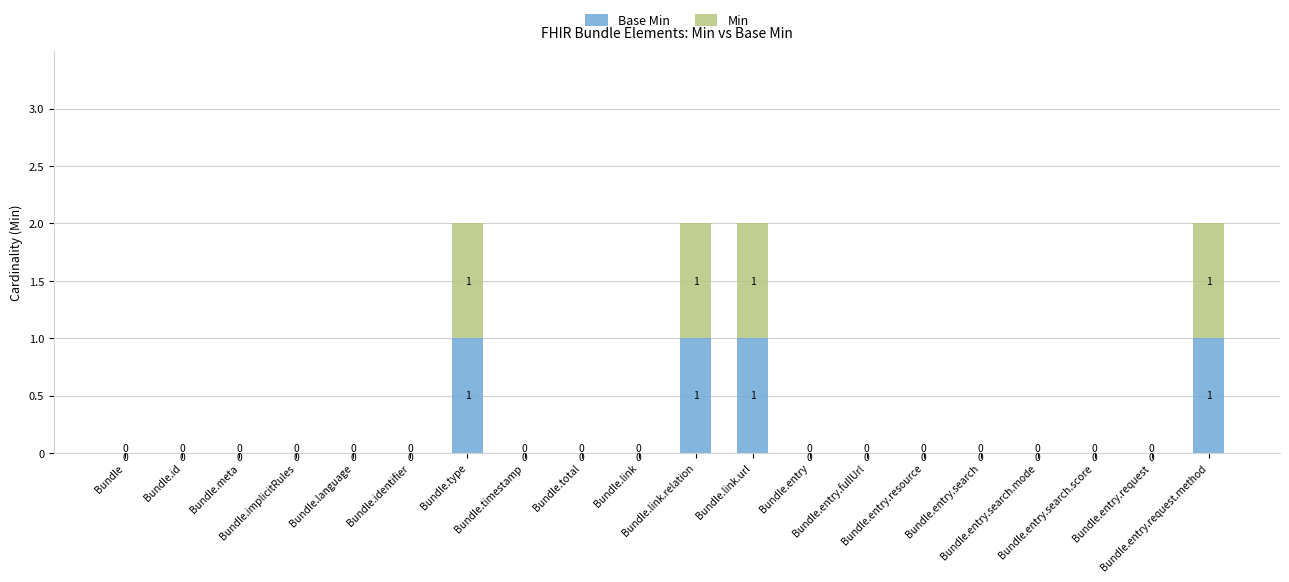

Which series has the largest total across all categories?

Base Min